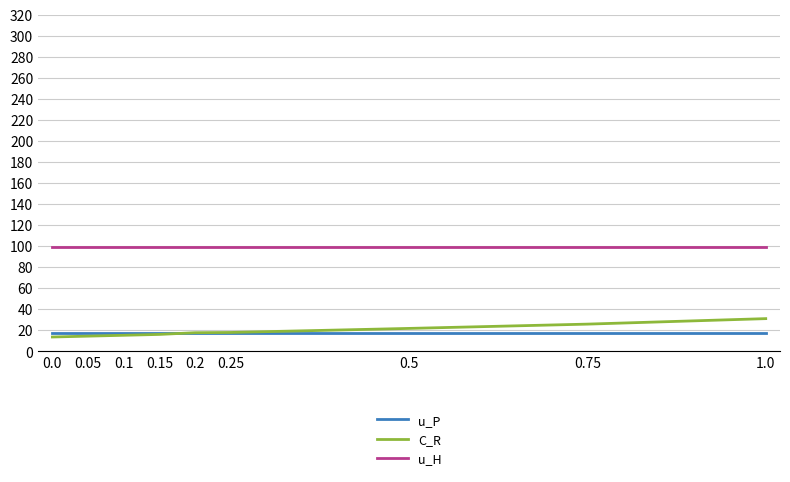

What is the total value across all series at 0.25?

134.5